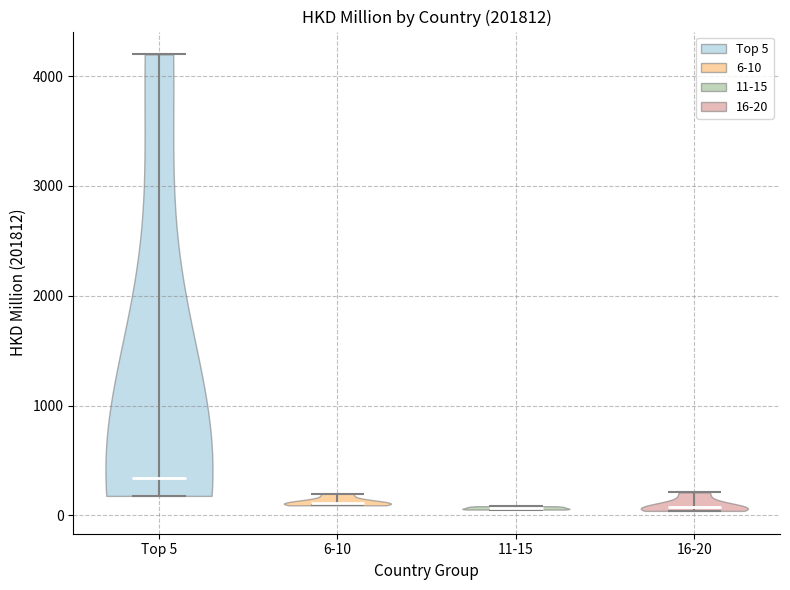

Reading left to right, read every violin against the y-axis: where its median line is, and the lowest and highest points it reaches. The values are not printed on the chart, so give them approximately, as read against the axis.

Top 5: median line 300, lowest point 200, highest point 4200
6-10: median line 100, lowest point 100, highest point 200
11-15: median line 100, lowest point 100, highest point 100
16-20: median line 100, lowest point 0, highest point 200